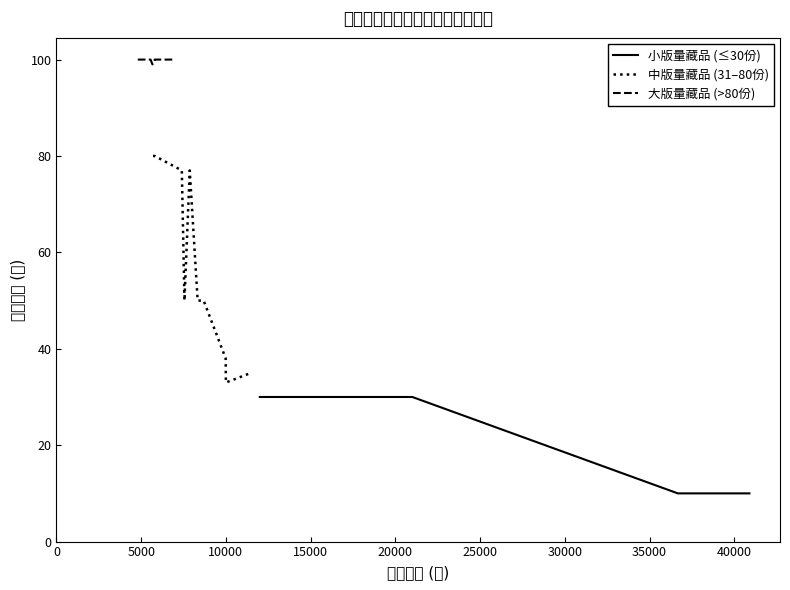

At which category does the chart reach its minimum across all series?

38888